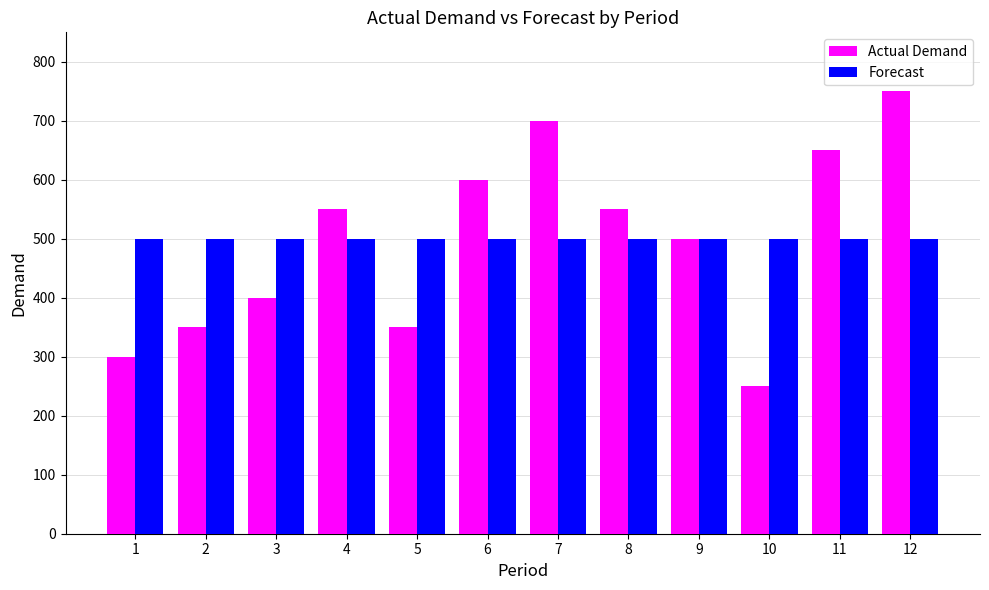

Where is Actual Demand nearest to the value 500?

9